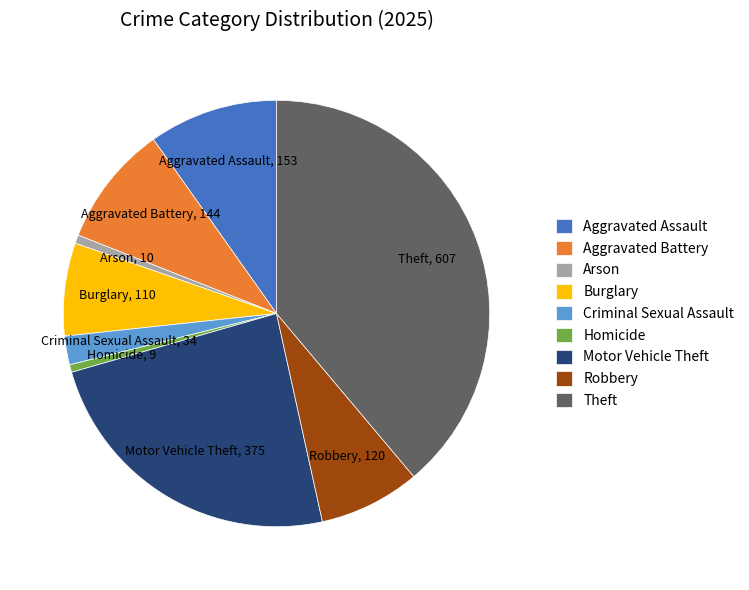

Is it true that Theft is 39% of the pie?

True